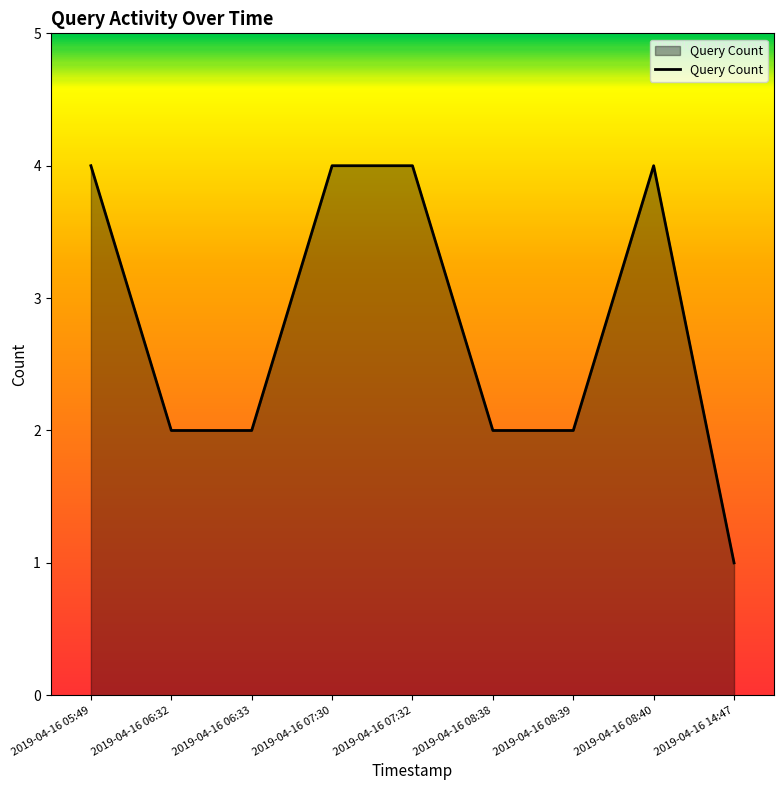

What is the smallest value displayed?

1